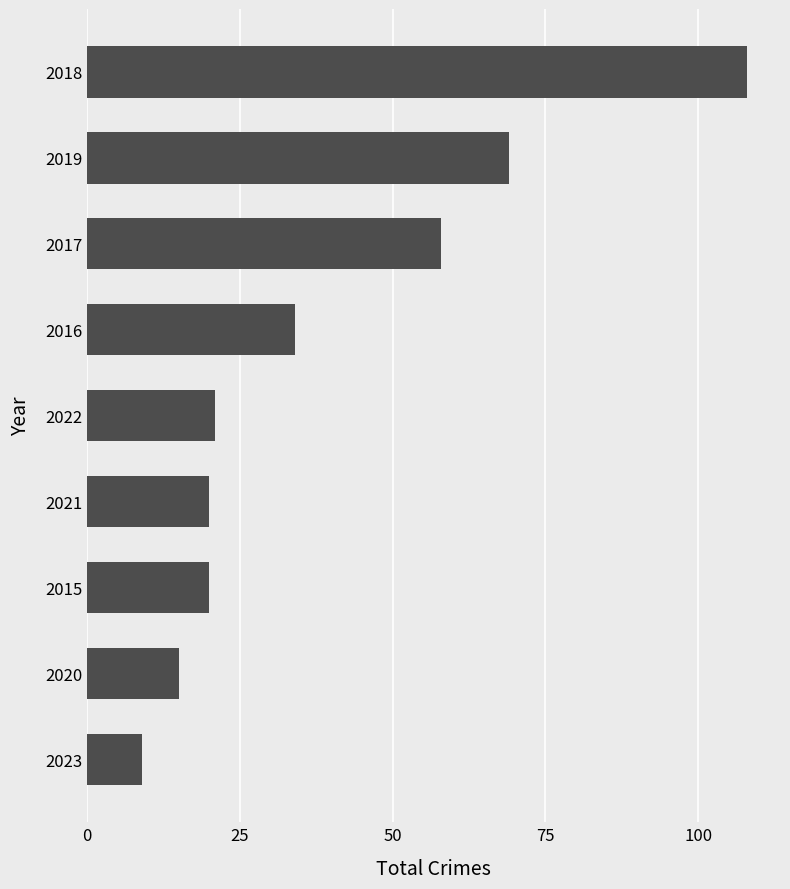

What is the change in value from 2017 to 2019?

+11